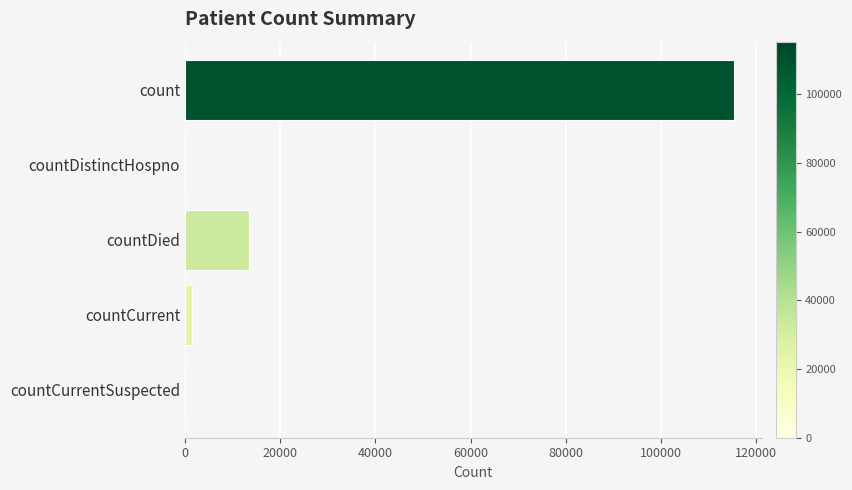

The value at countDistinctHospno is 0. True or false?

True